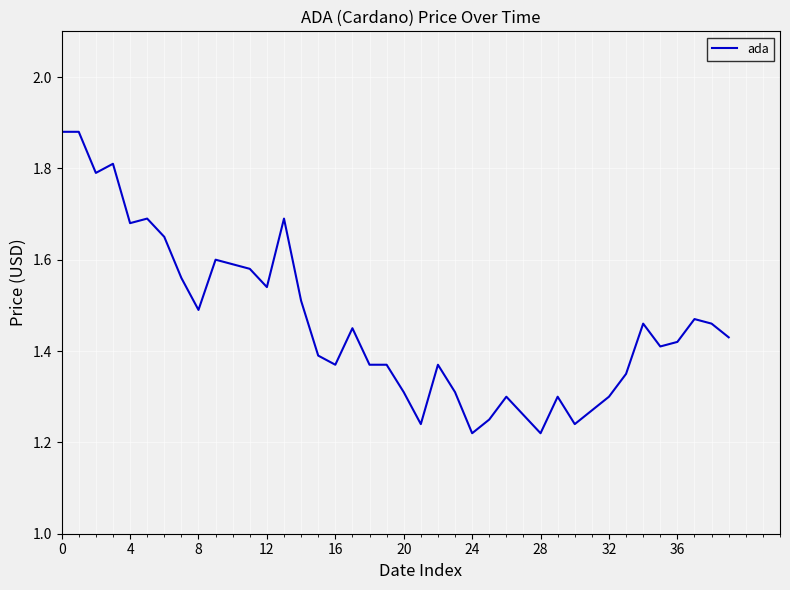

What is the difference between the maximum and minimum values?

0.7